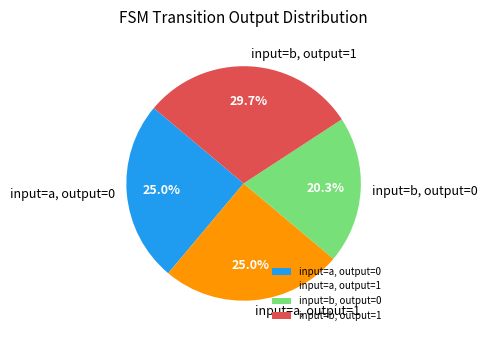

Between input=b, output=1 and input=a, output=1, which is larger?

input=b, output=1